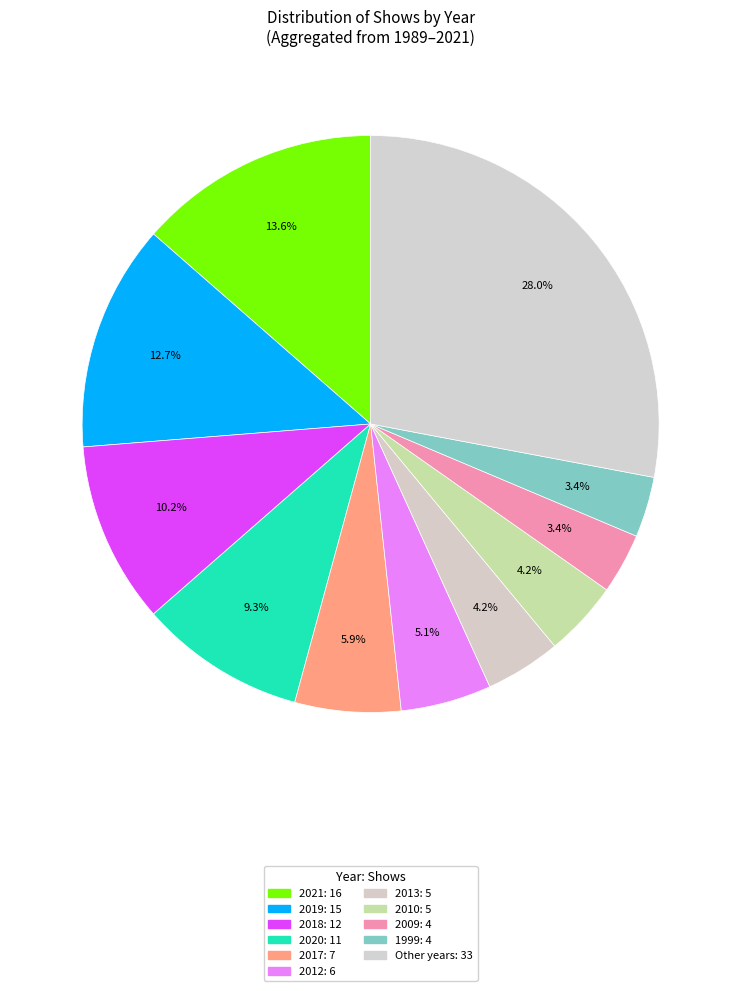

Count the number of slices in the pie.

11